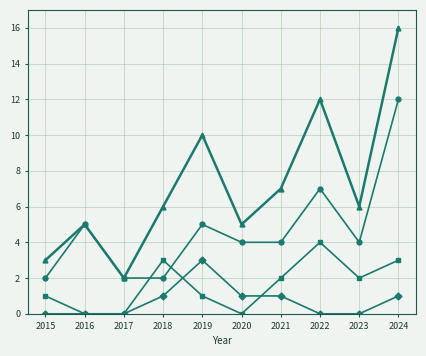

What is the spread (max minus min) of values at 2019?

9